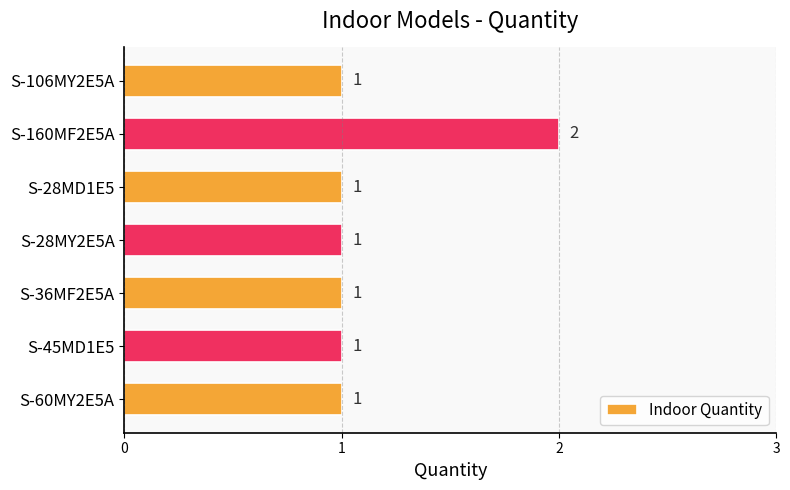

What is the value of the 7th bar from the top?

1